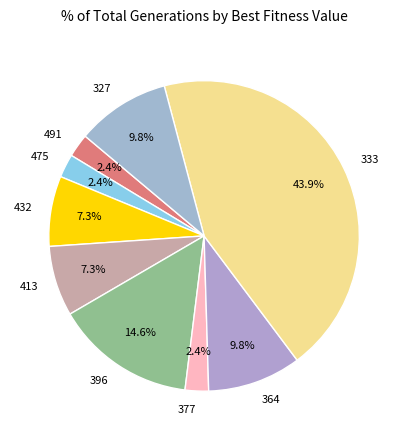

Is there any slice that represents more than half of the pie?

No